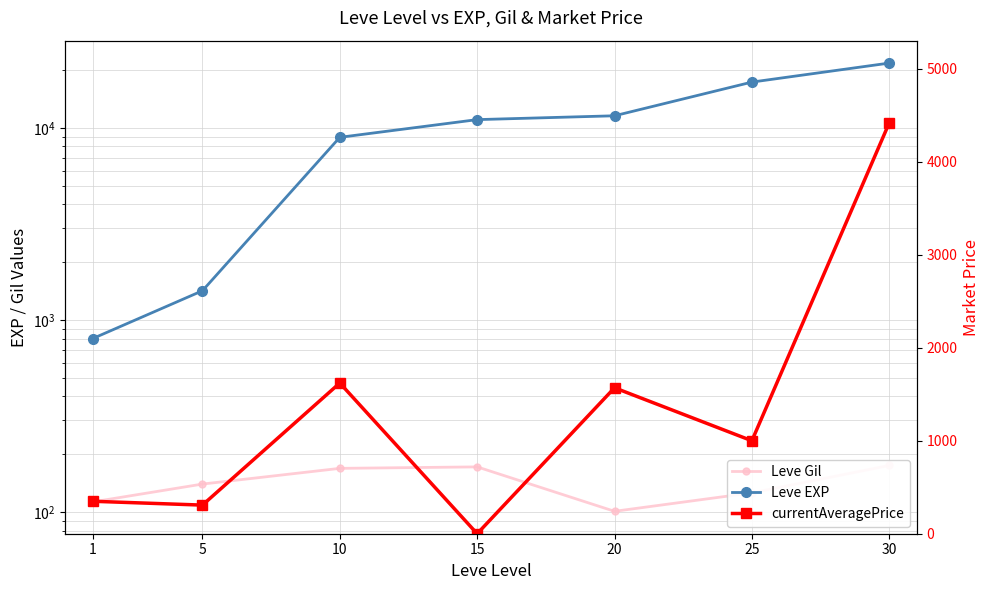

Which category has the lowest value in the Leve Gil series?

20